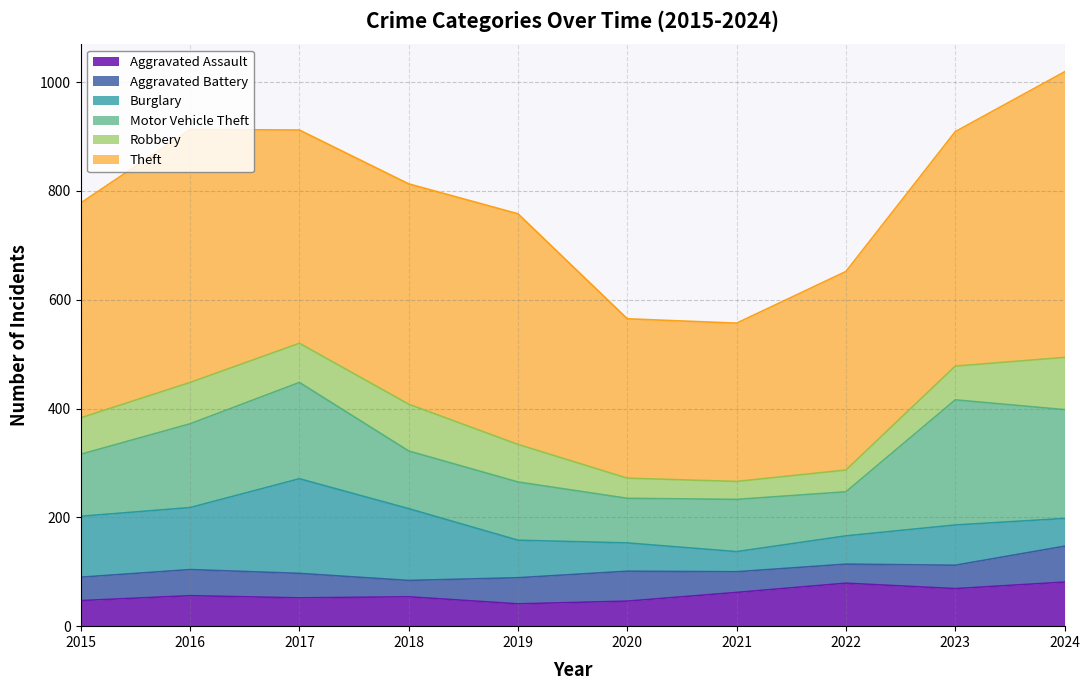

Which series changed the most between 2017 and 2024?

Theft